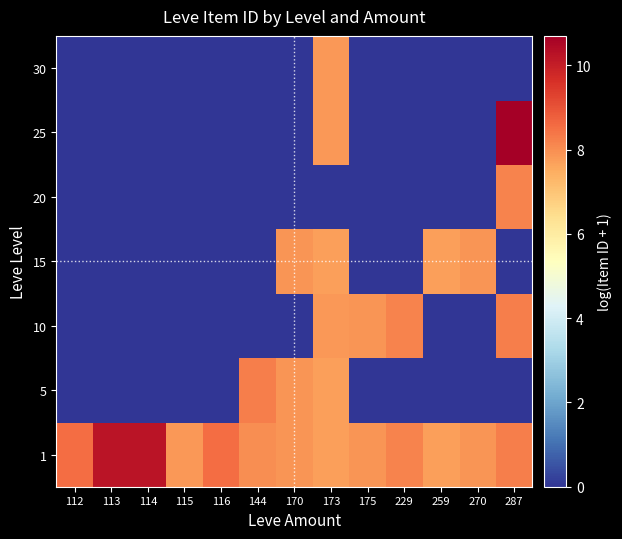

What is the total value across all series at 116?

8.5